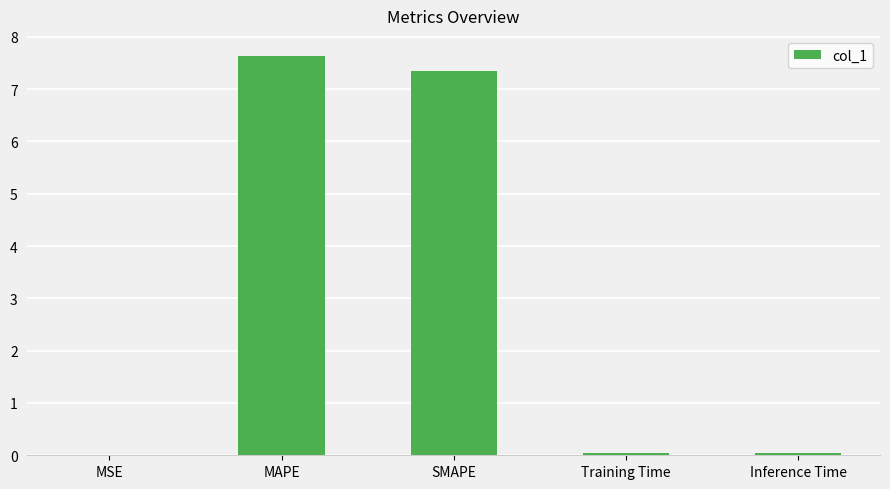

What is the approximate value at SMAPE?

7.4